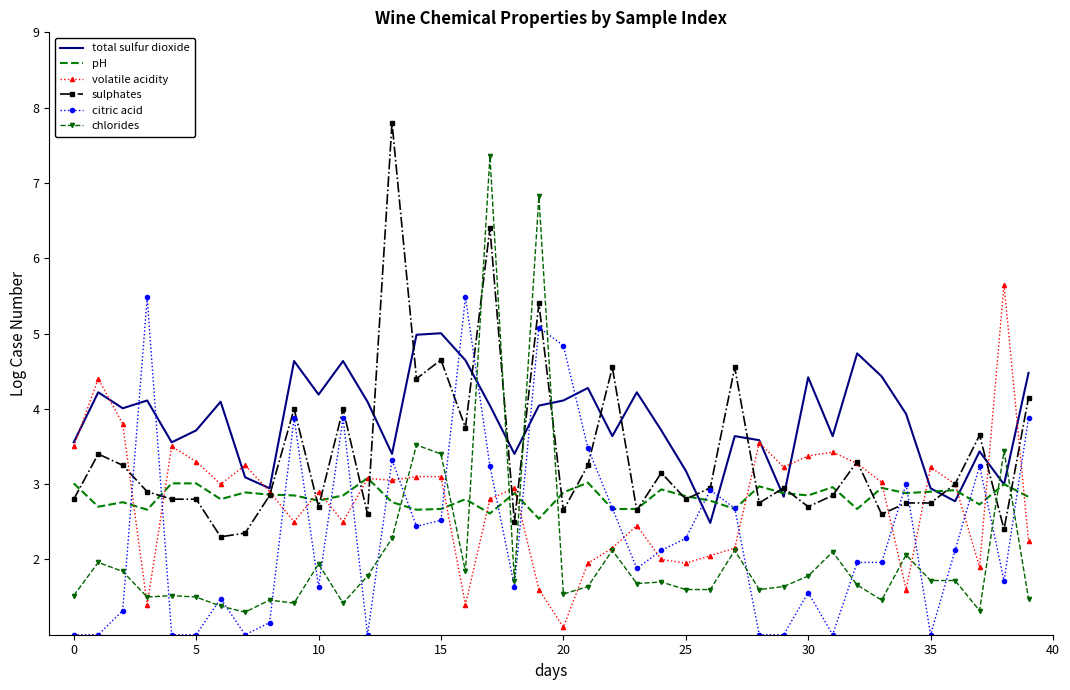

Which series has the largest total across all categories?

total sulfur dioxide